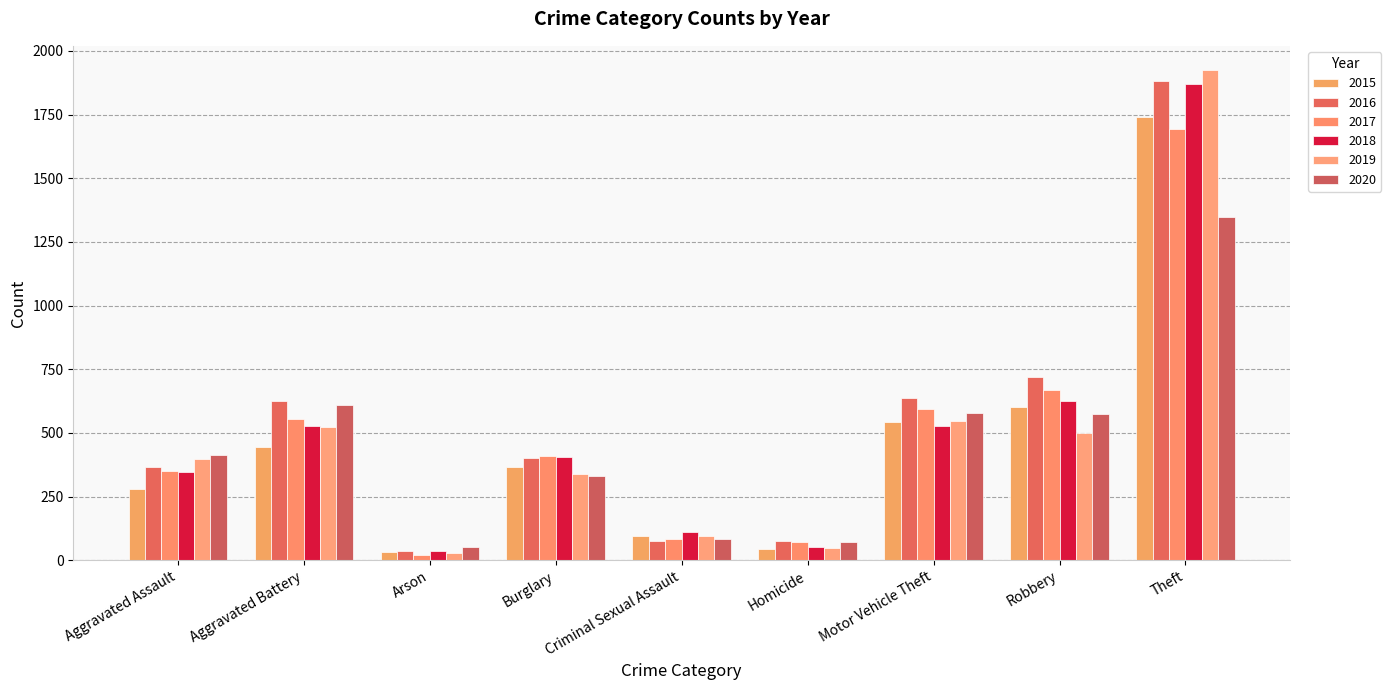

Where is 2015 nearest to the value 886?

Robbery